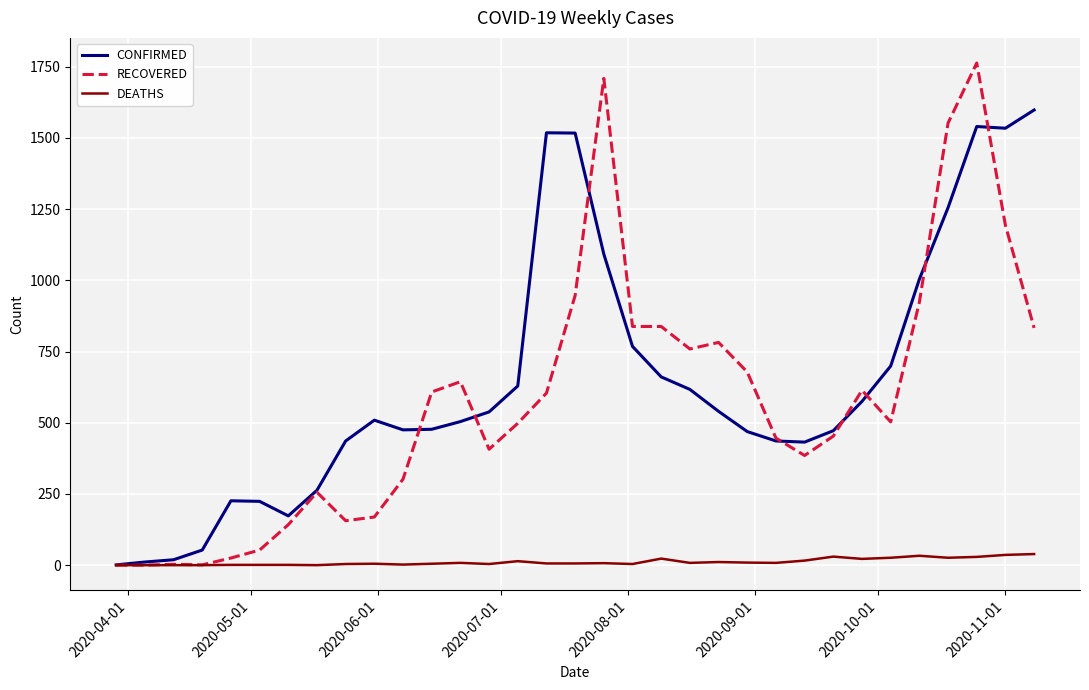

List the series in order of their peak value, highest first.

RECOVERED, CONFIRMED, DEATHS